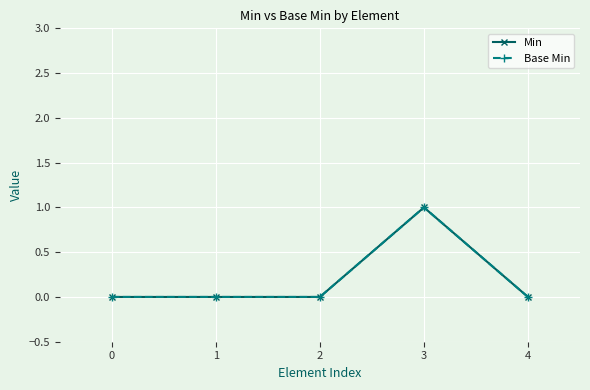

Does the chart have visible grid lines?

Yes